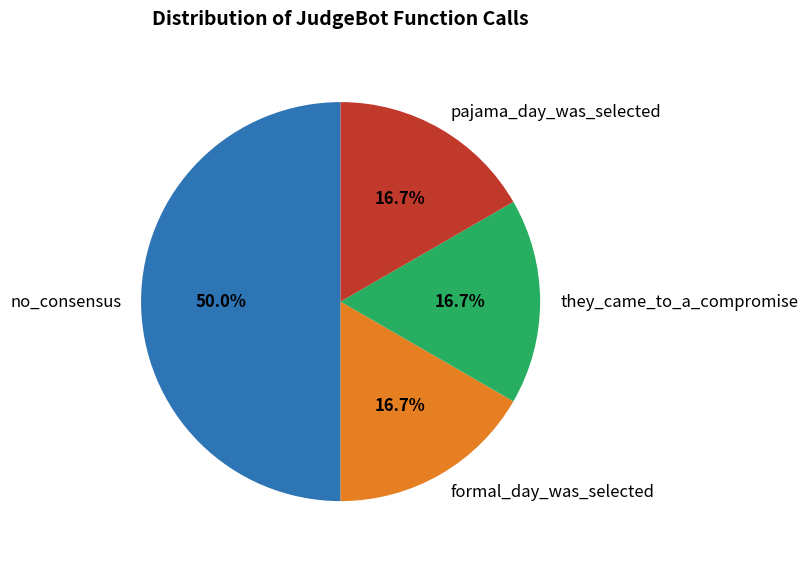

Is the sum of they_came_to_a_compromise and formal_day_was_selected greater than half?

No